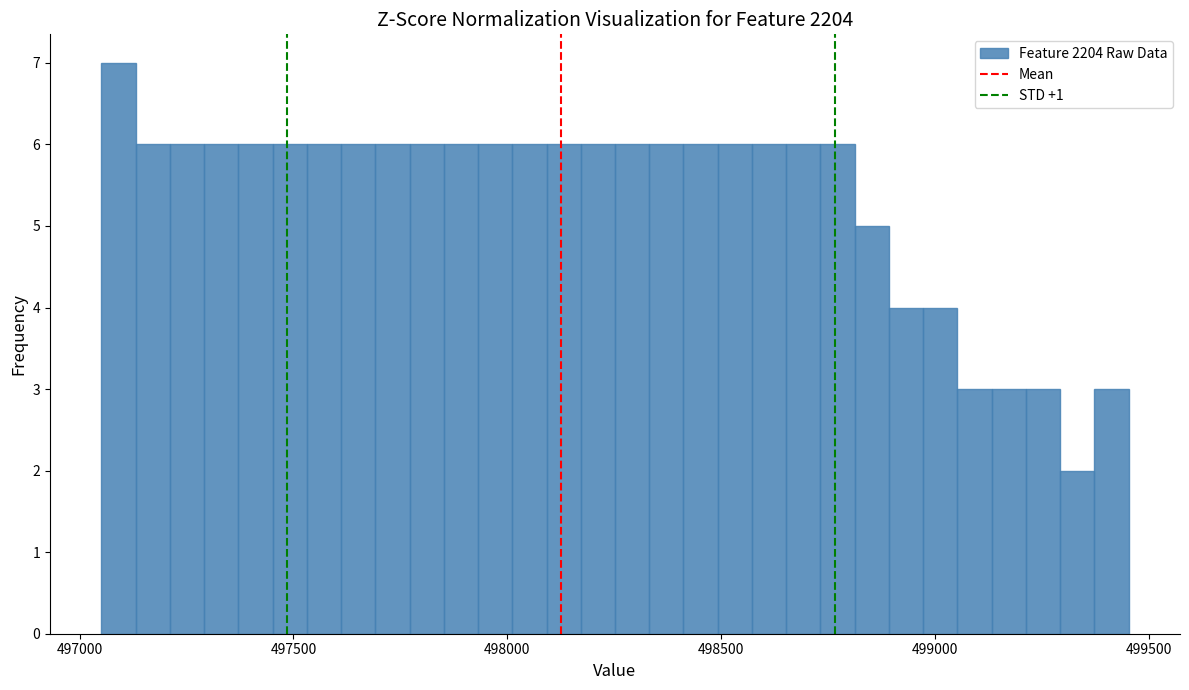

Around what value on the x-axis is the tallest bar? Give the approximate position of its centre, as read against the axis.

497100